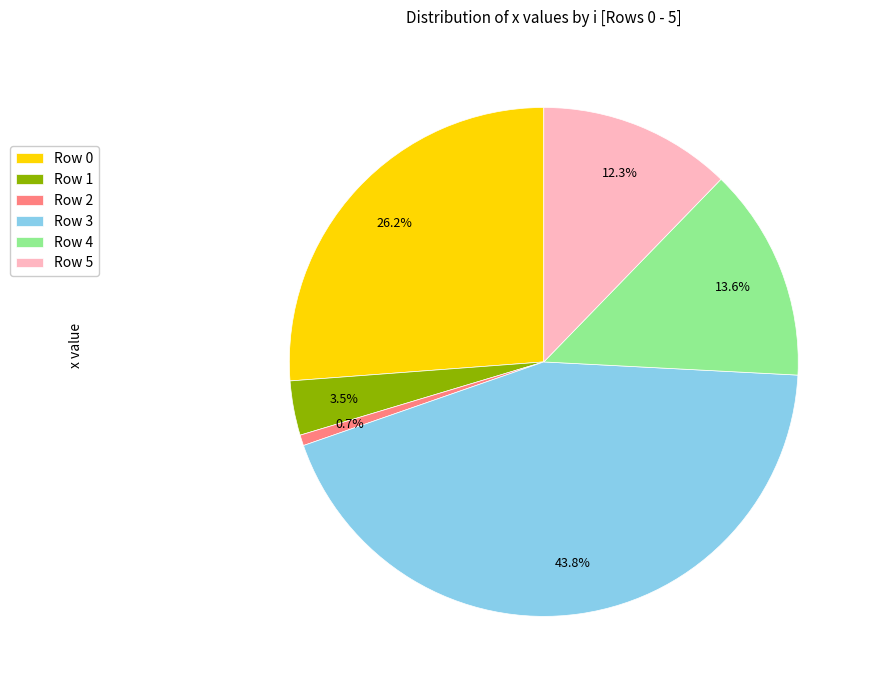

Which category has the smallest portion of the pie?

Row 2